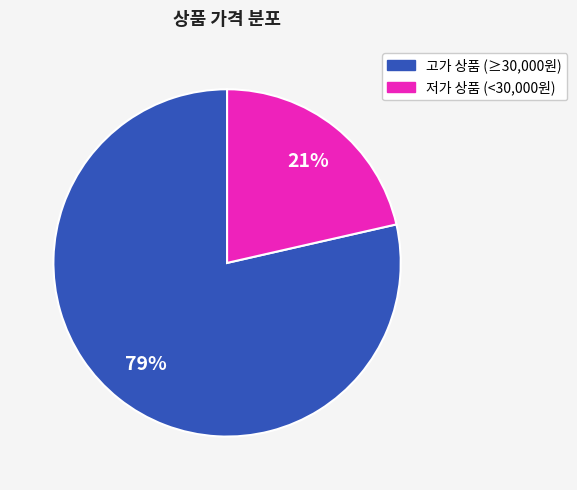

Does any single category account for the majority?

Yes